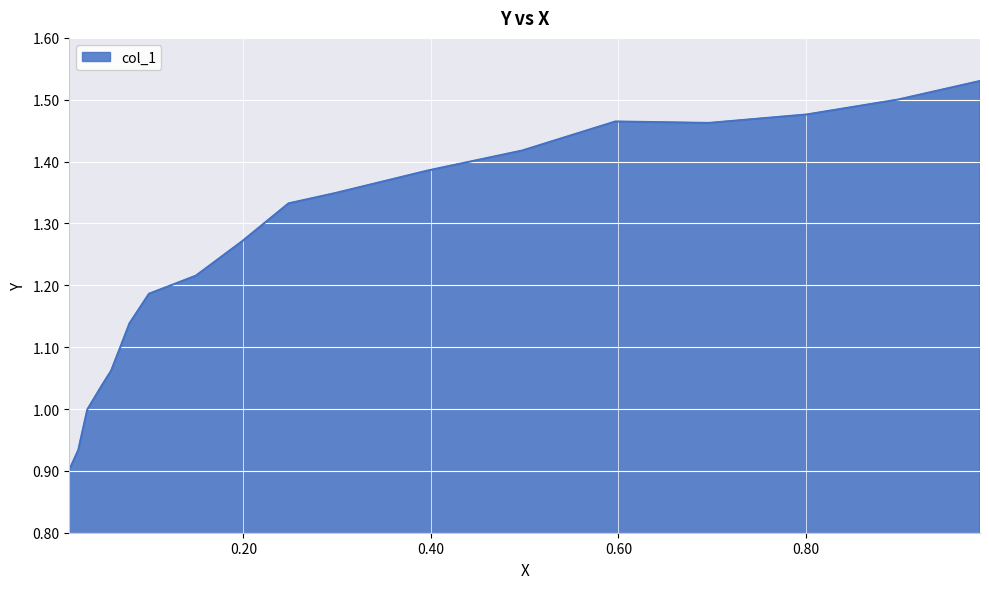

What is the difference between the maximum and minimum values?

0.6